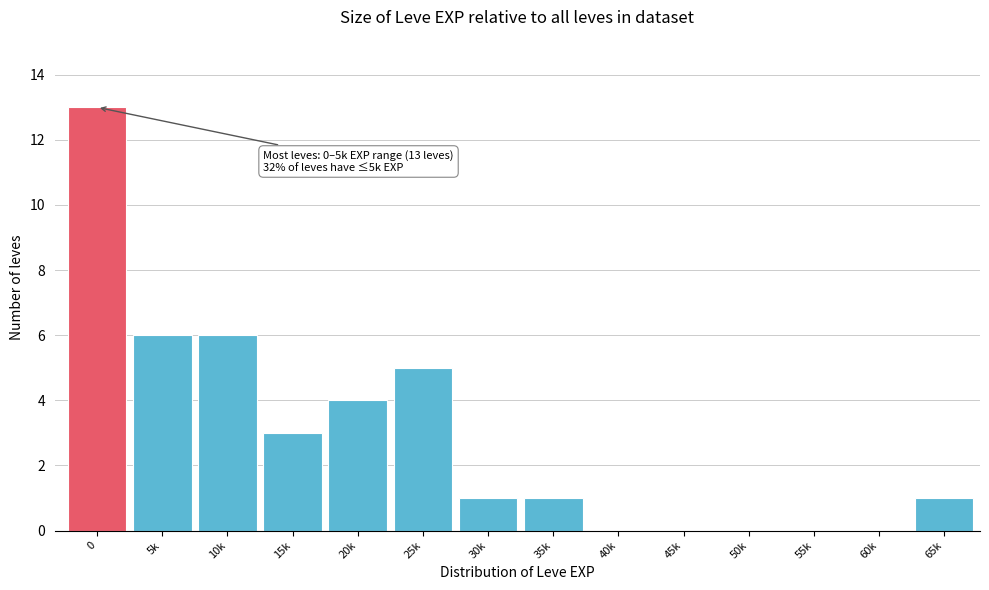

Reading right to left, extract all data points from this chart.

65k=1	60k=0	55k=0	50k=0	45k=0	40k=0	35k=1	30k=1	25k=5	20k=4	15k=3	10k=6	5k=6	0=13